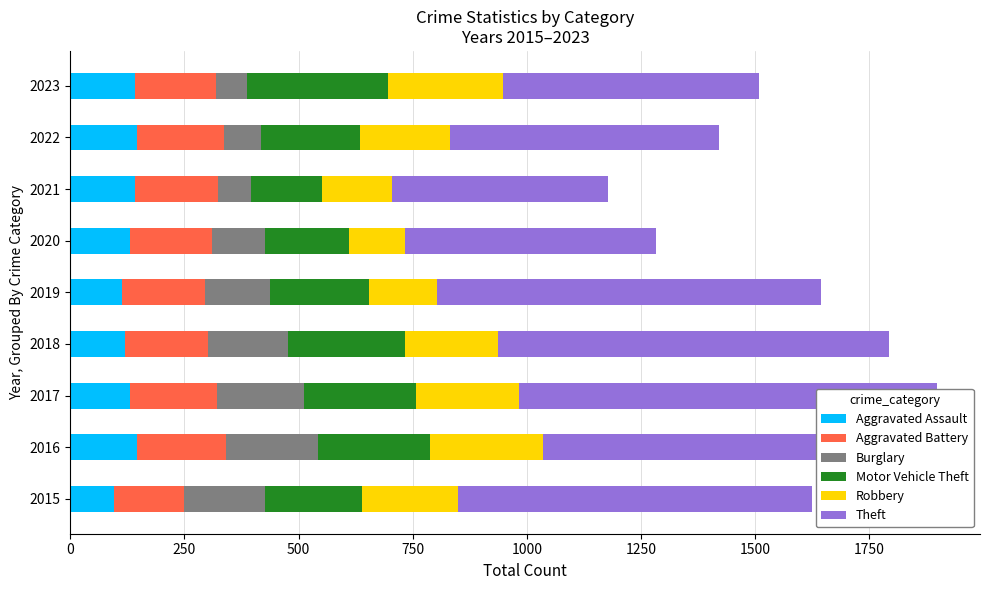

What is the sum of all Burglary values?

1222